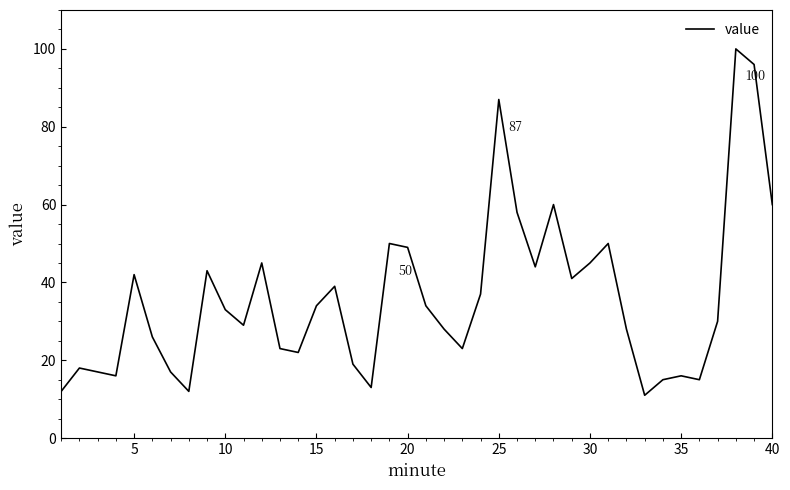

What is the difference between the maximum and minimum values?

89